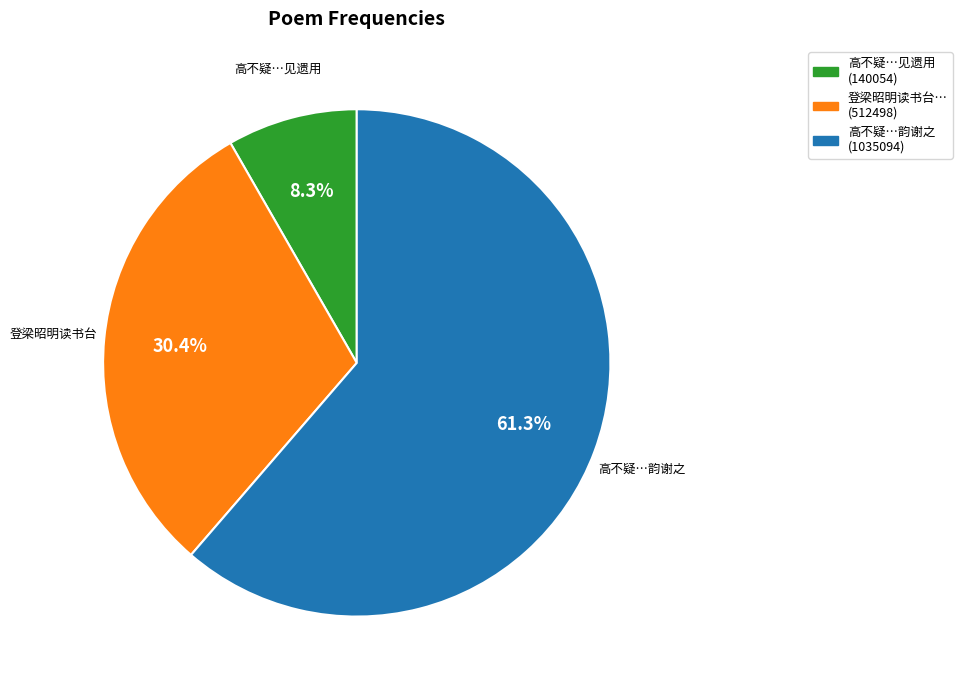

Which slice is the smallest?

高不疑…见遗用 (140054)